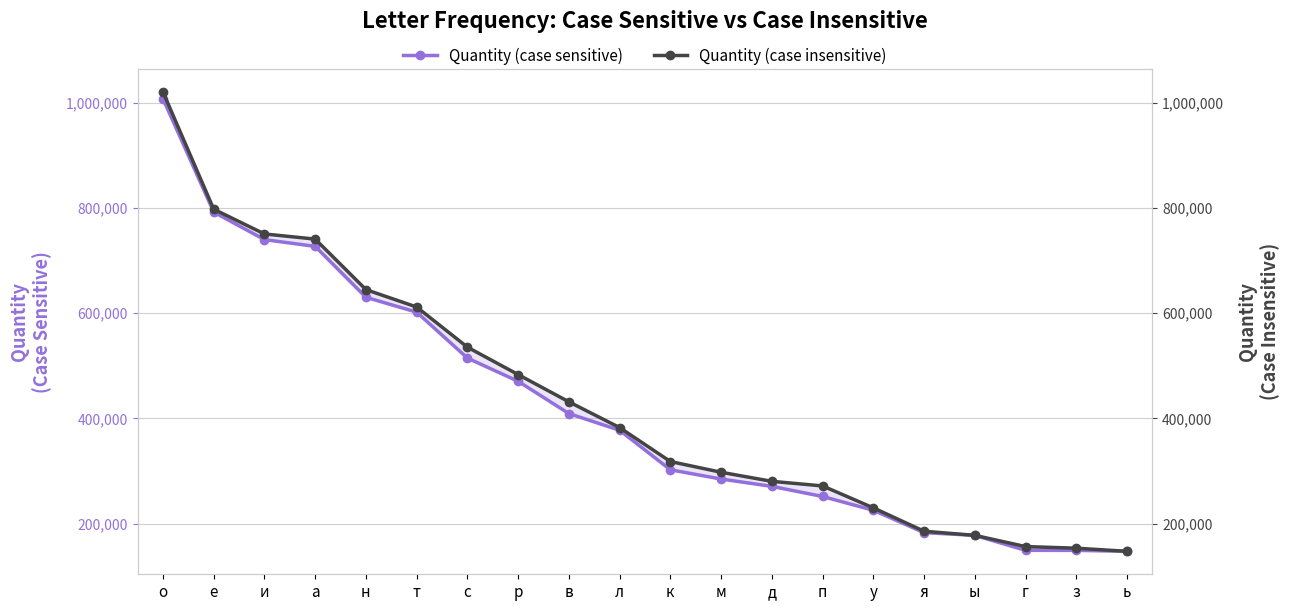

What is the label of the 5th point from the left?

н